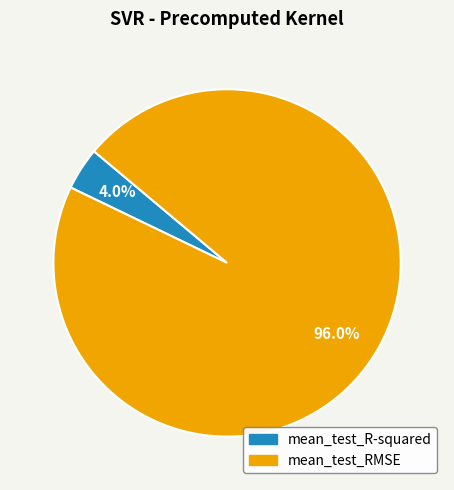

Combined, what portion of the pie is mean_test_R-squared and mean_test_RMSE?

100.0%